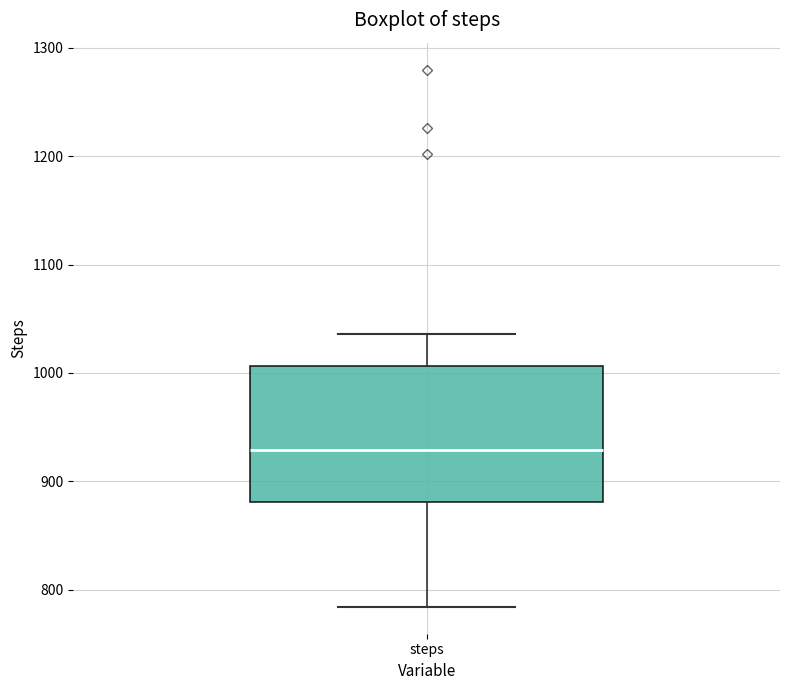

Read this box plot against the y-axis: the position of the median line, the range covered by the box, and the ends of both whiskers. The values are not printed on the chart, so give them approximately, as read against the axis.

median 930, box 880 to 1010, whiskers 780 to 1040